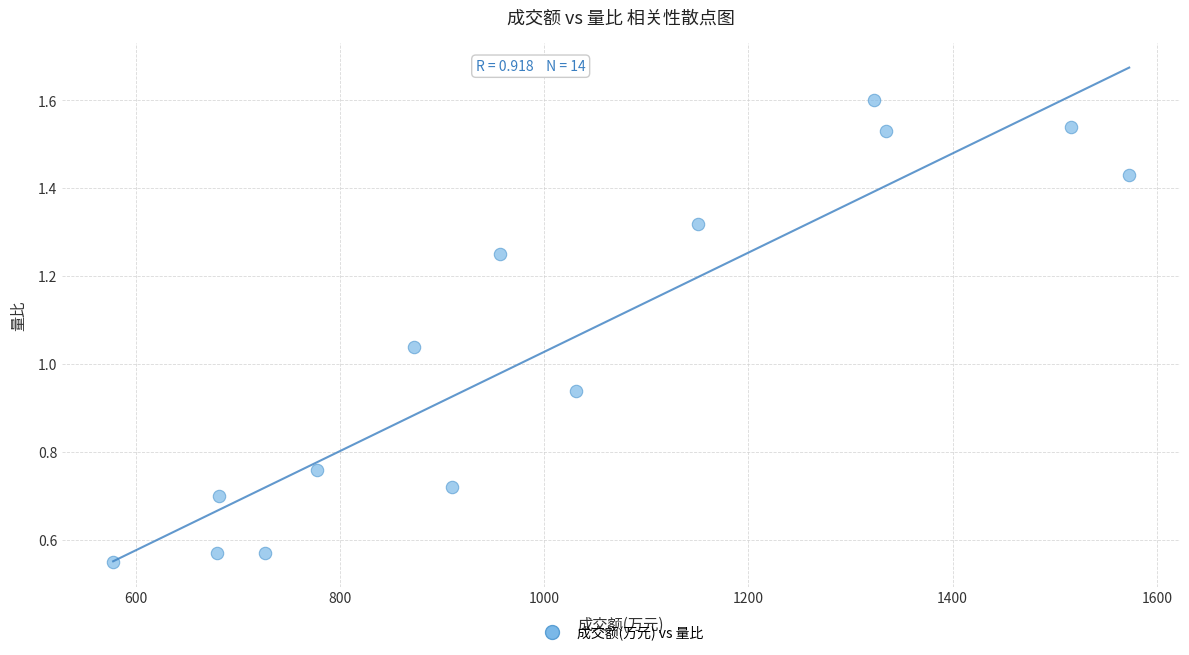

What is the range of X values (max minus min)?

995.0